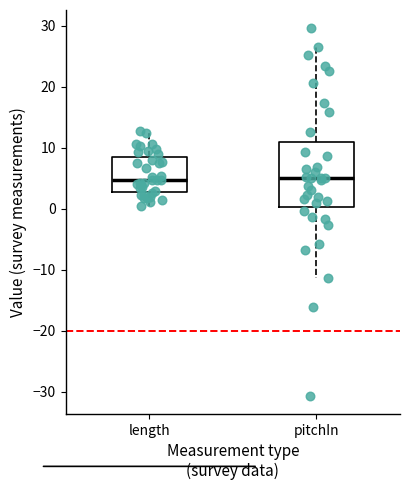

Where does the lower whisker of the box for pitchIn end on the y-axis? The values are not printed on the chart, so give them approximately, as read against the axis.

-11